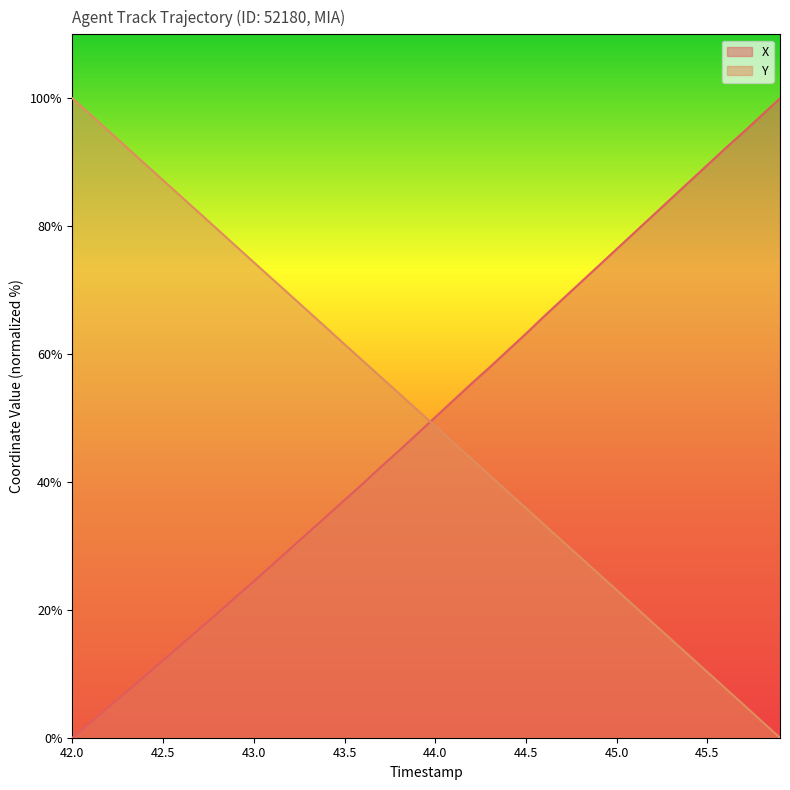

Rank the series by their maximum value, from lowest to highest.

X, Y